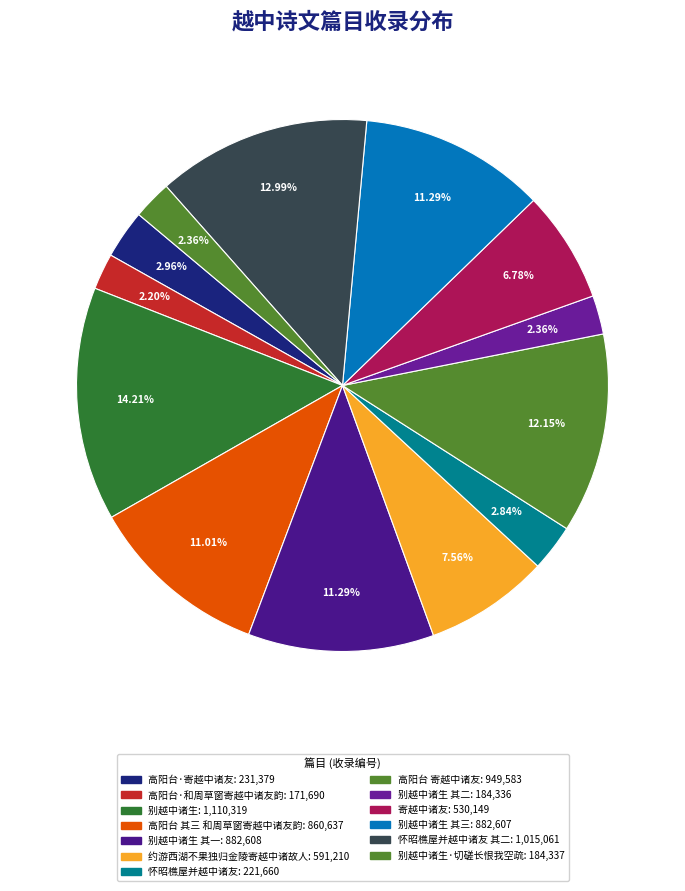

How many segments does this pie chart have?

13